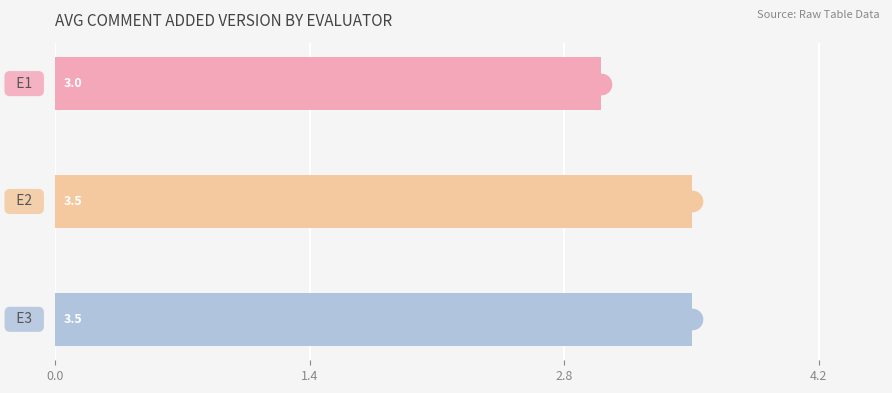

What is the sum of all values?

10.0